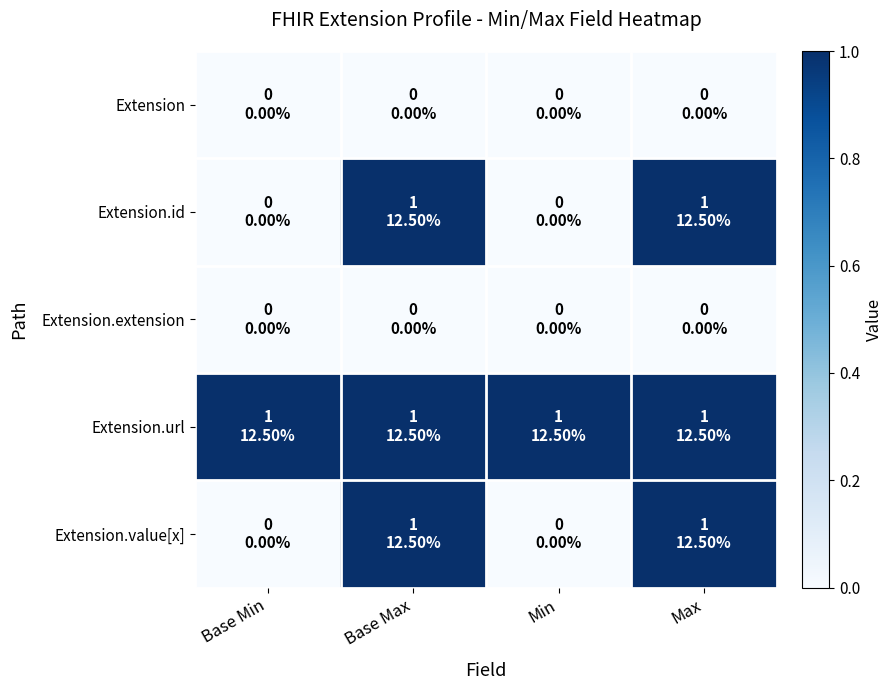

Which series changed the most between Base Min and Min?

Extension